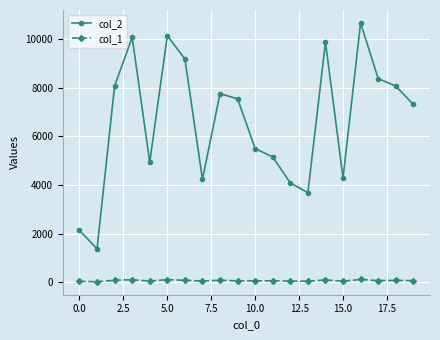

Rank the series by their average value, from lowest to highest.

col_1, col_2